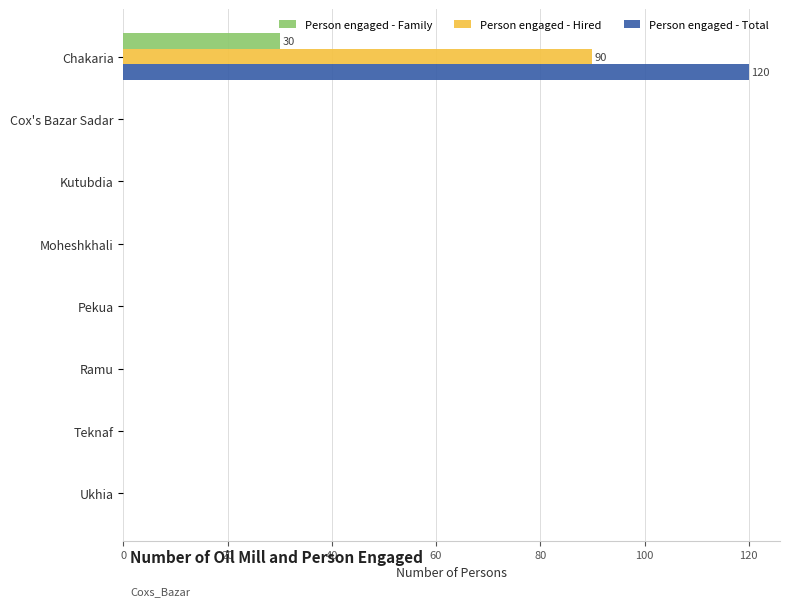

Between Chakaria and Pekua, which series saw the biggest shift?

Person engaged - Total